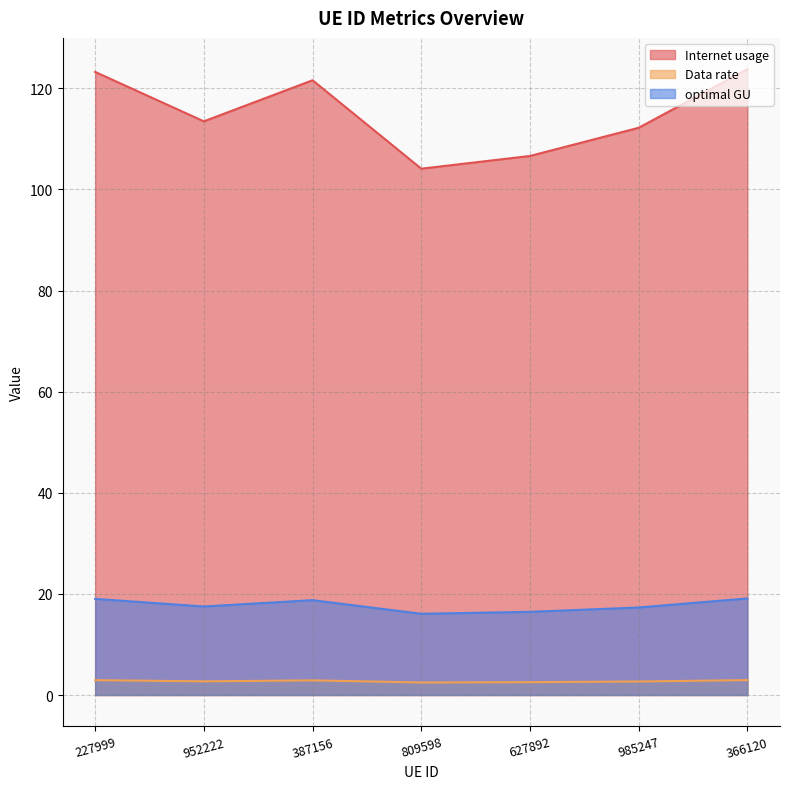

At which category is the sum across all series the highest?

366120